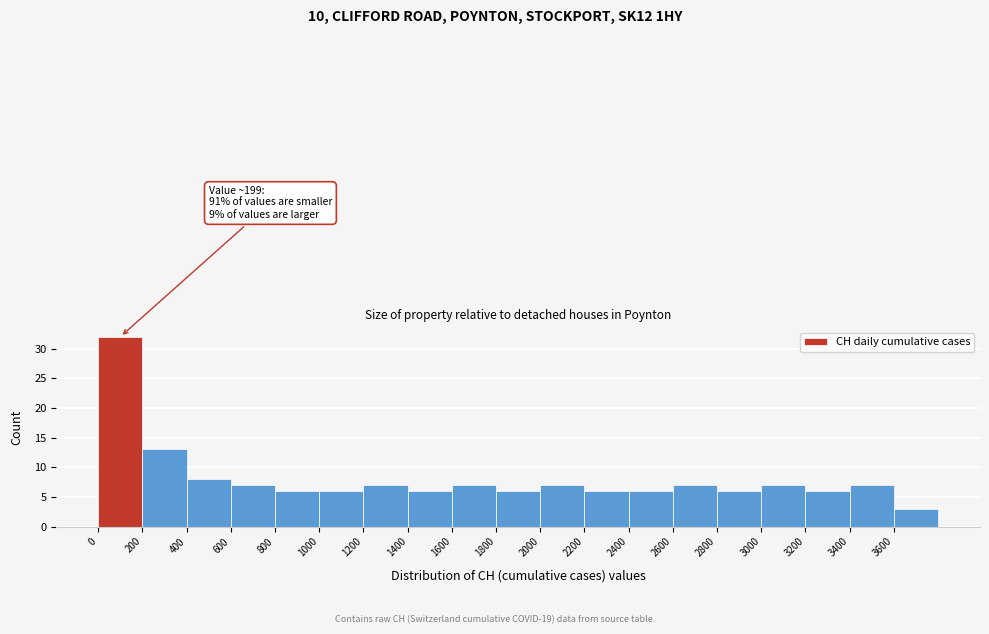

Over which range of the x-axis is the bar tallest?

0 to 200